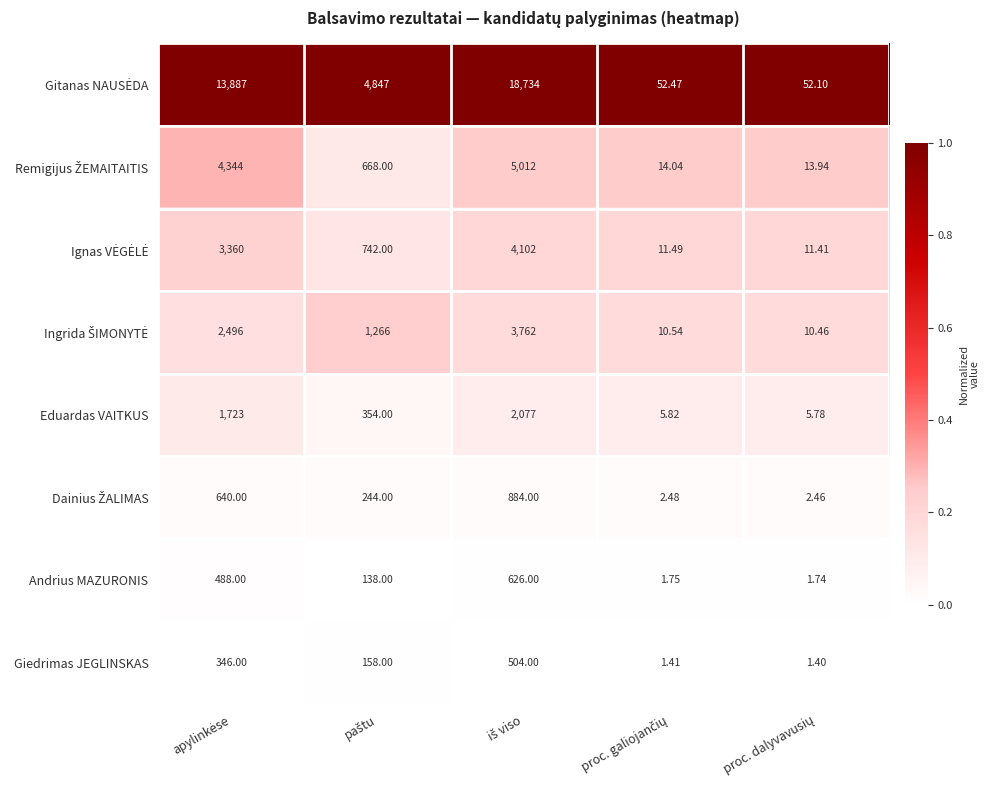

How many categories are shown in the chart?

5